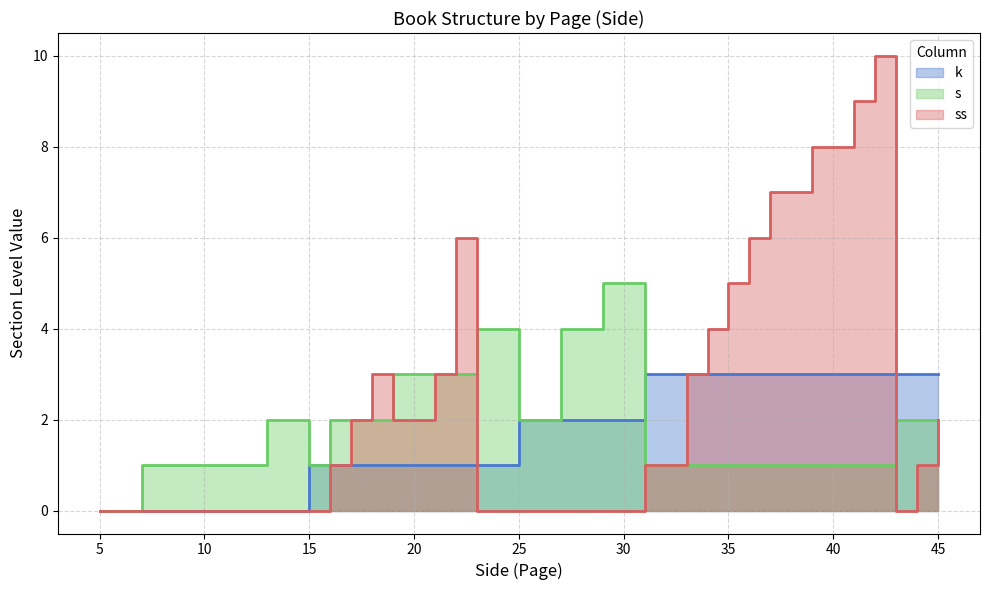

Which category has the lowest value across all series?

5